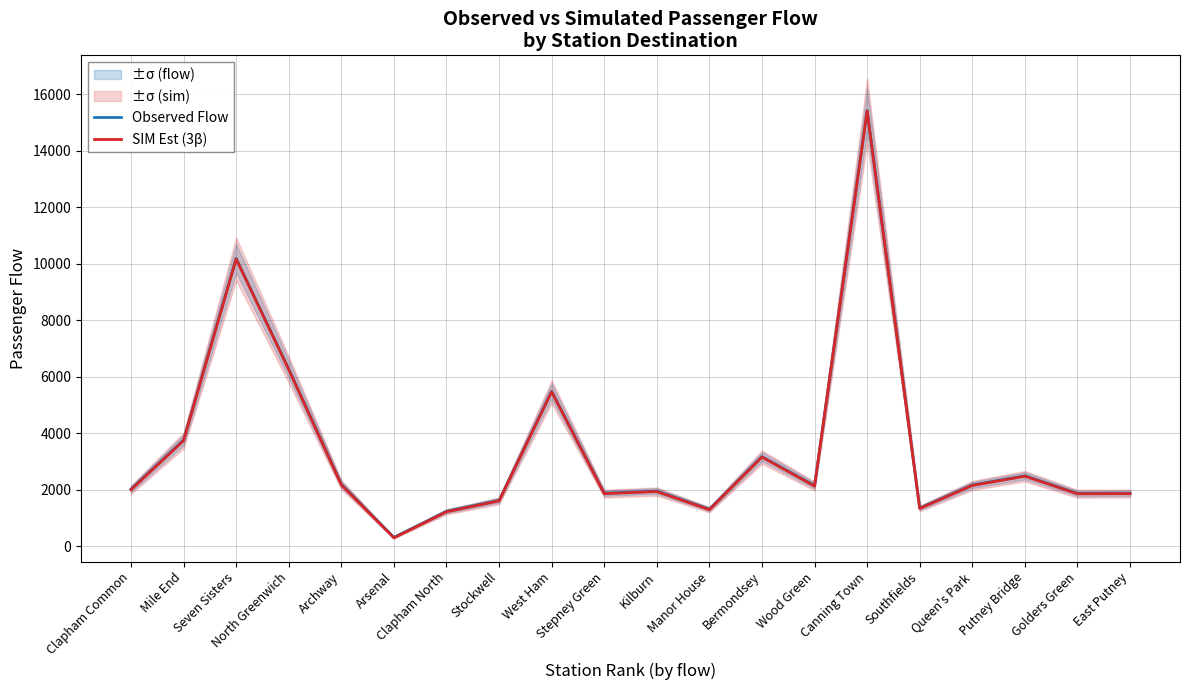

Reading left to right, extract all data points from this chart.

Observed Flow: Clapham Common=2020	Mile End=3759	Seven Sisters=10191	North Greenwich=6276	Archway=2193	Arsenal=315	Clapham North=1238	Stockwell=1623	West Ham=5487	Stepney Green=1879	Kilburn=1953	Manor House=1311	Bermondsey=3172	Wood Green=2146	Canning Town=15428	Southfields=1351	Queen's Park=2167	Putney Bridge=2494	Golders Green=1871	East Putney=1877
SIM Est (3β): Clapham Common=1998	Mile End=3739	Seven Sisters=10171	North Greenwich=6257	Archway=2174	Arsenal=296	Clapham North=1219	Stockwell=1605	West Ham=5469	Stepney Green=1862	Kilburn=1936	Manor House=1294	Bermondsey=3156	Wood Green=2130	Canning Town=15413	Southfields=1336	Queen's Park=2152	Putney Bridge=2479	Golders Green=1857	East Putney=1863